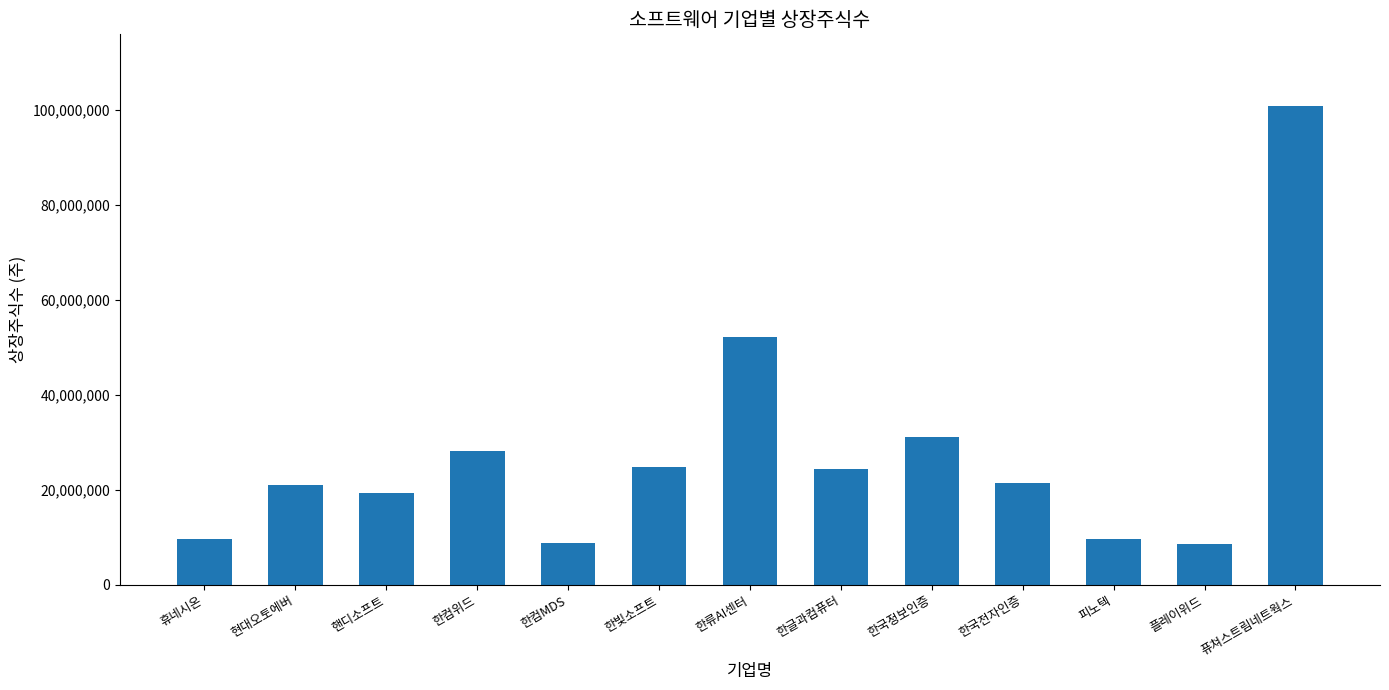

What is the approximate value at 한국정보인증, to the nearest 10?

31165000